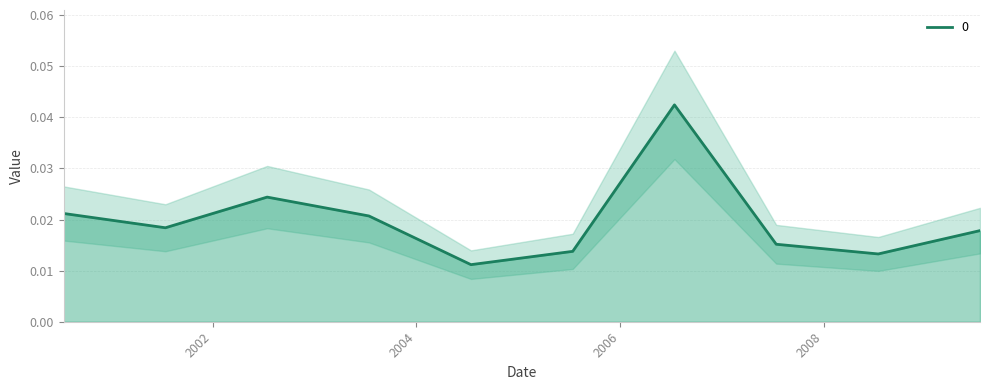

Between 2002-07-15 and 2006-07-15, which is larger?

2006-07-15